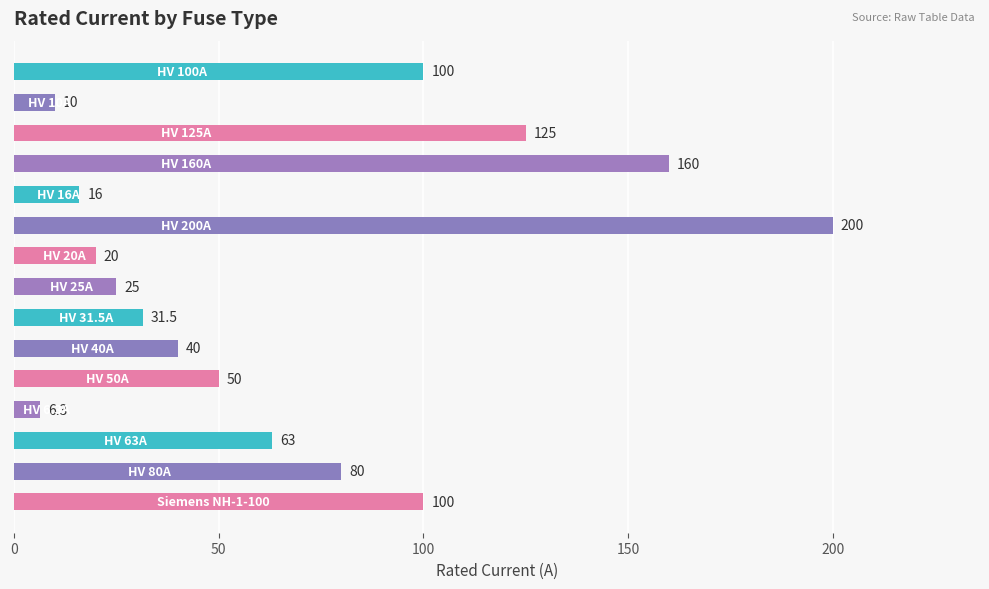

What is the value of the 11th bar from the top?

50.0